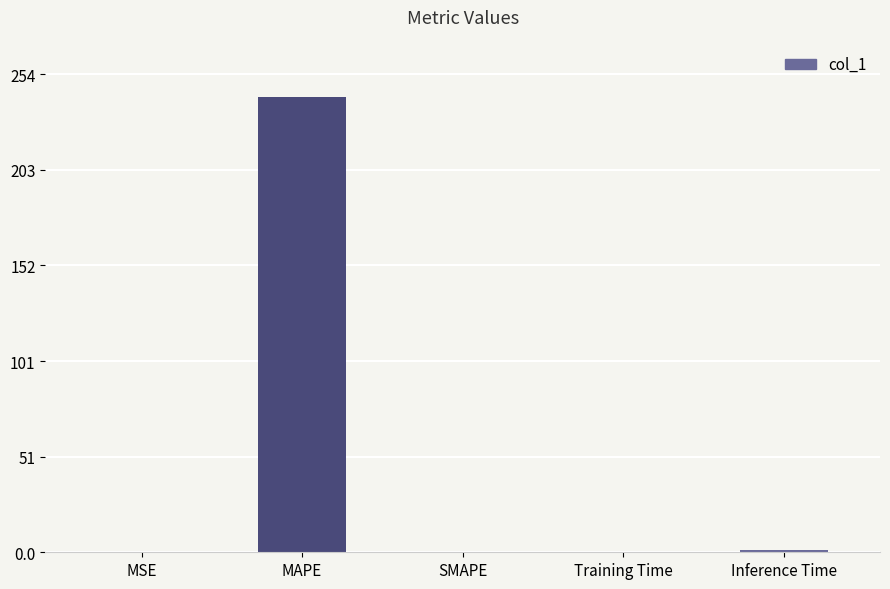

What is the greatest value displayed?

241.6